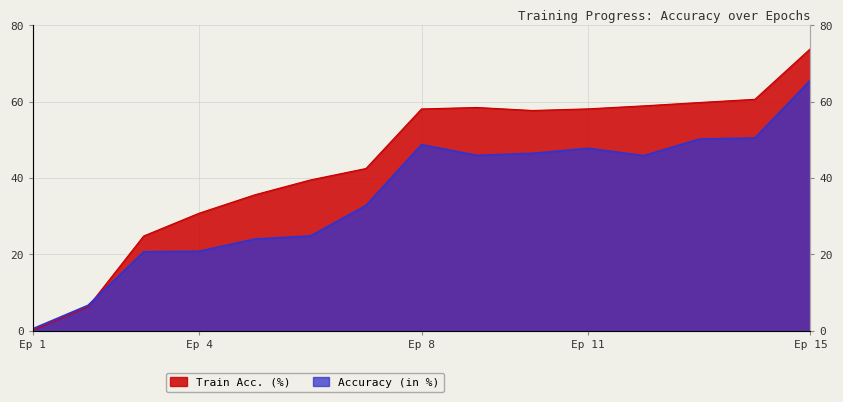

At how many categories does at least one series exceed 45?

8